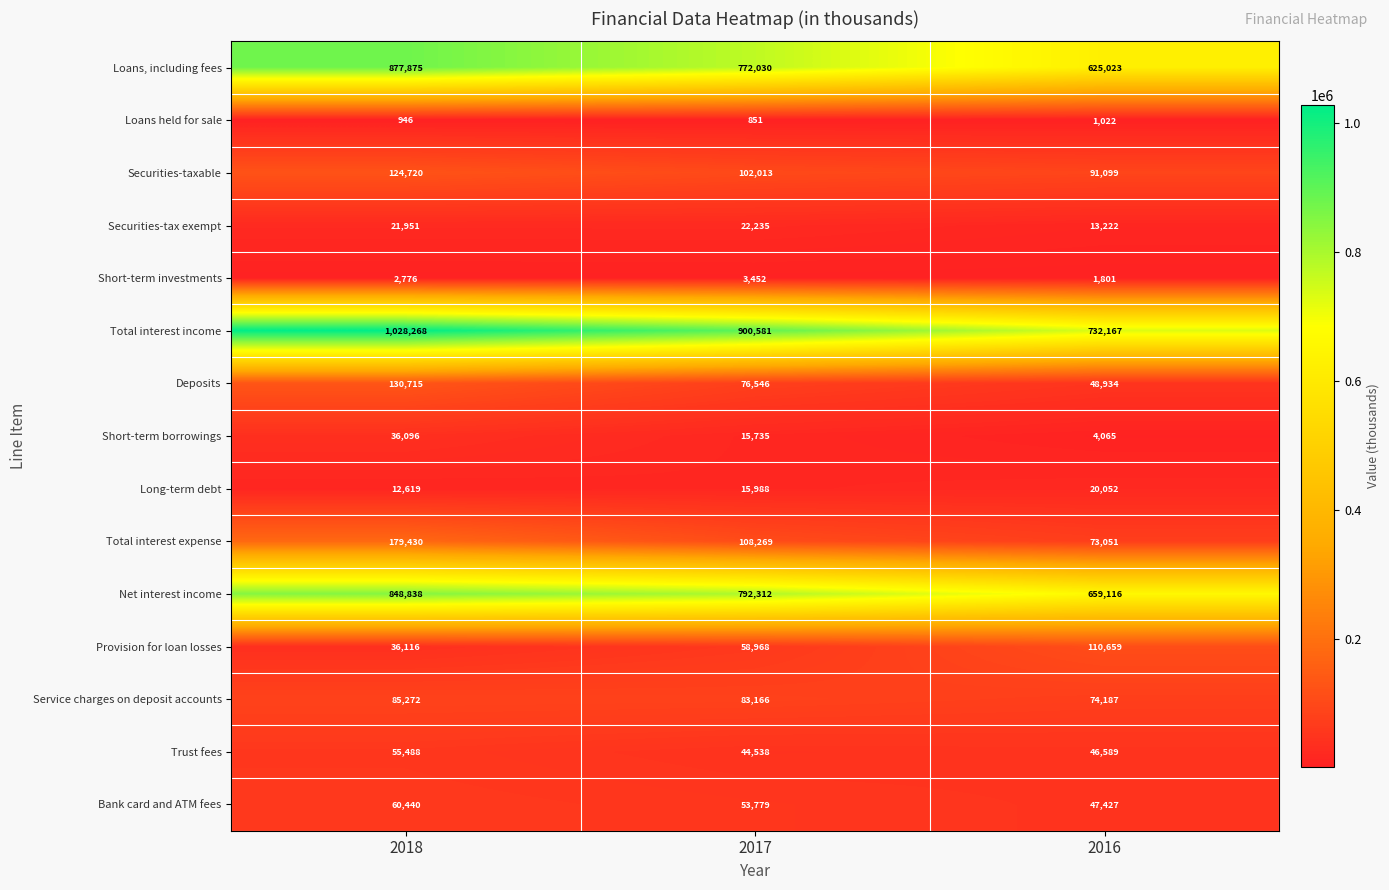

What is the minimum value shown in the chart?

851